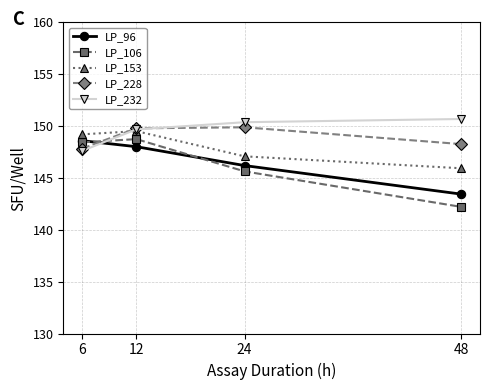

True or false: LP_232 has more than 1 points higher than both neighbors.

False